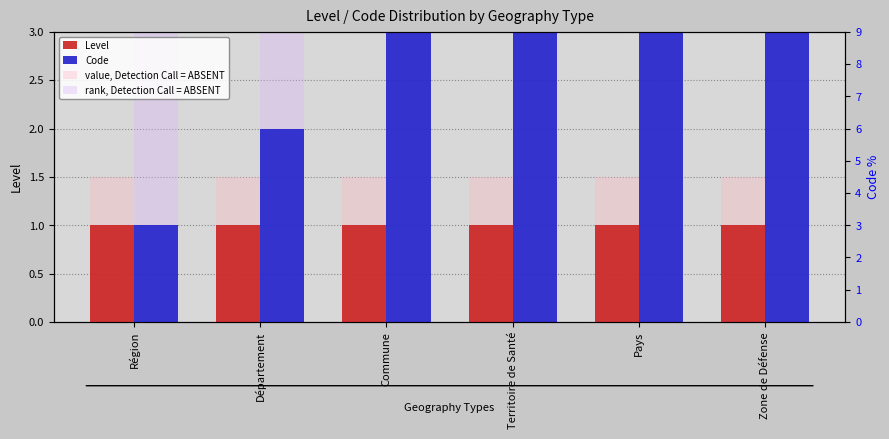

How many bars are there in total?

24